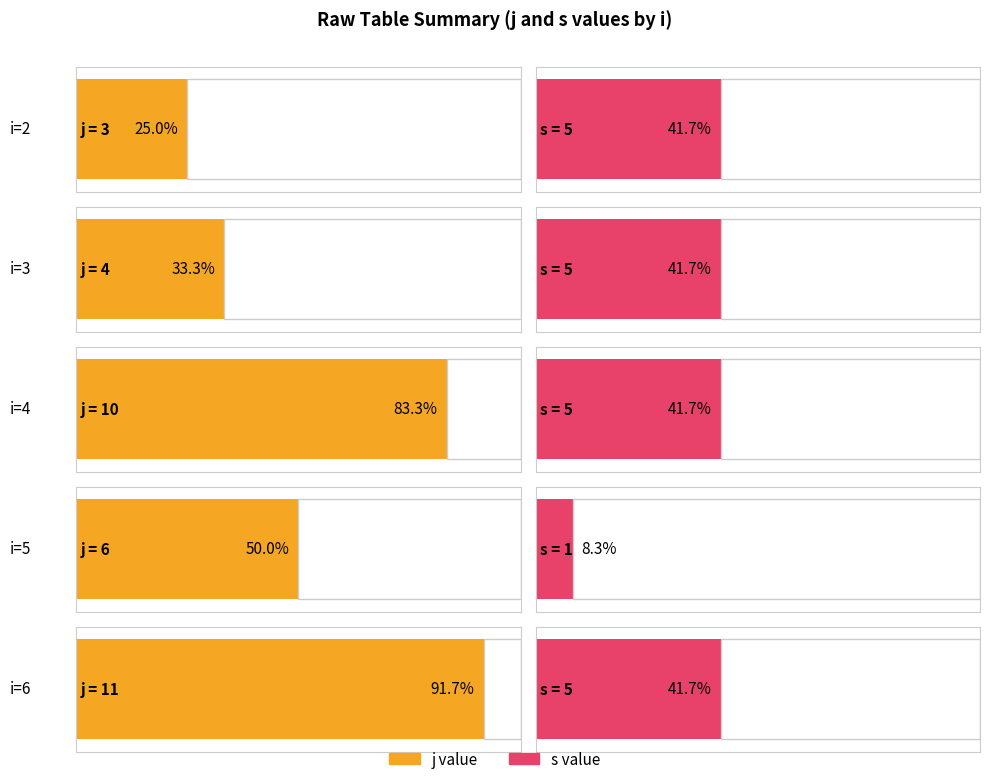

What is the minimum value shown in the chart?

1